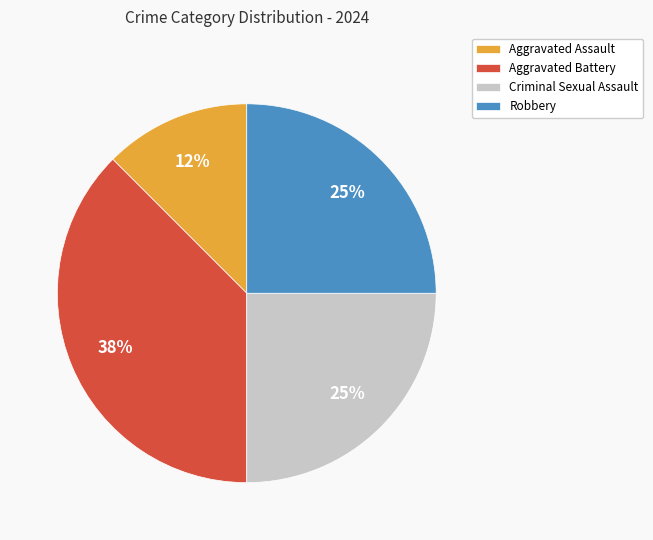

Do Aggravated Assault and Criminal Sexual Assault together represent more than half of the pie?

No